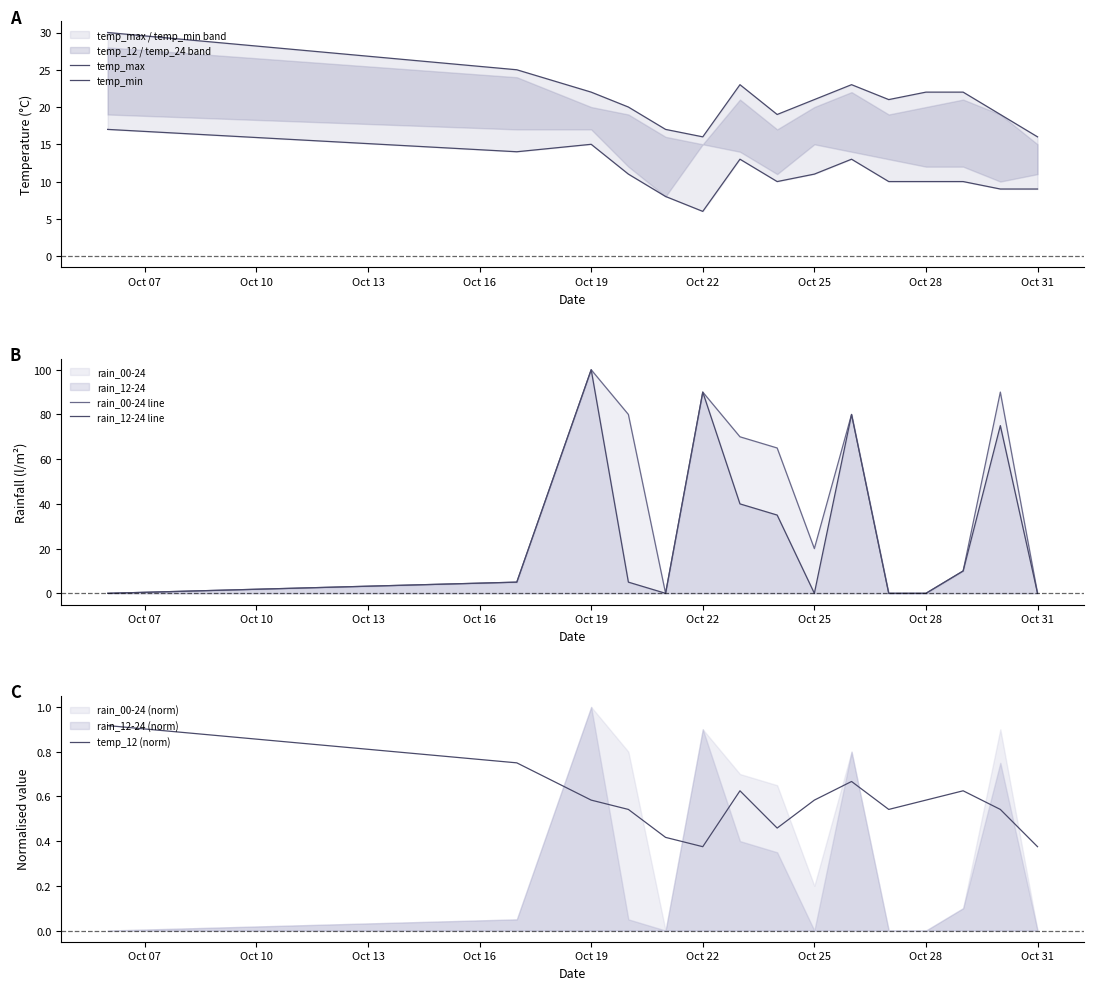

How many categories are shown in the chart?

15